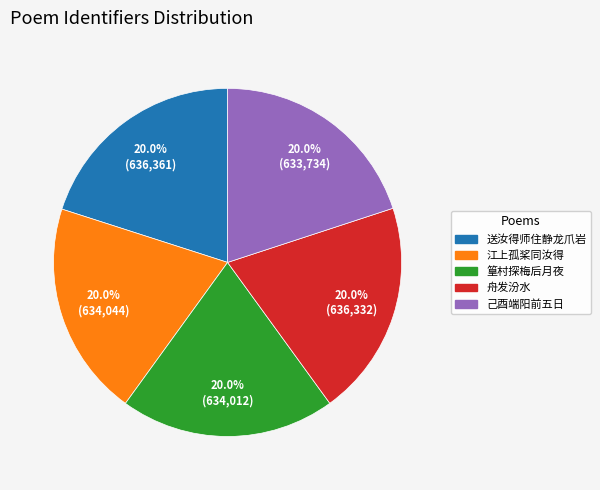

How many slices are in this pie chart?

5